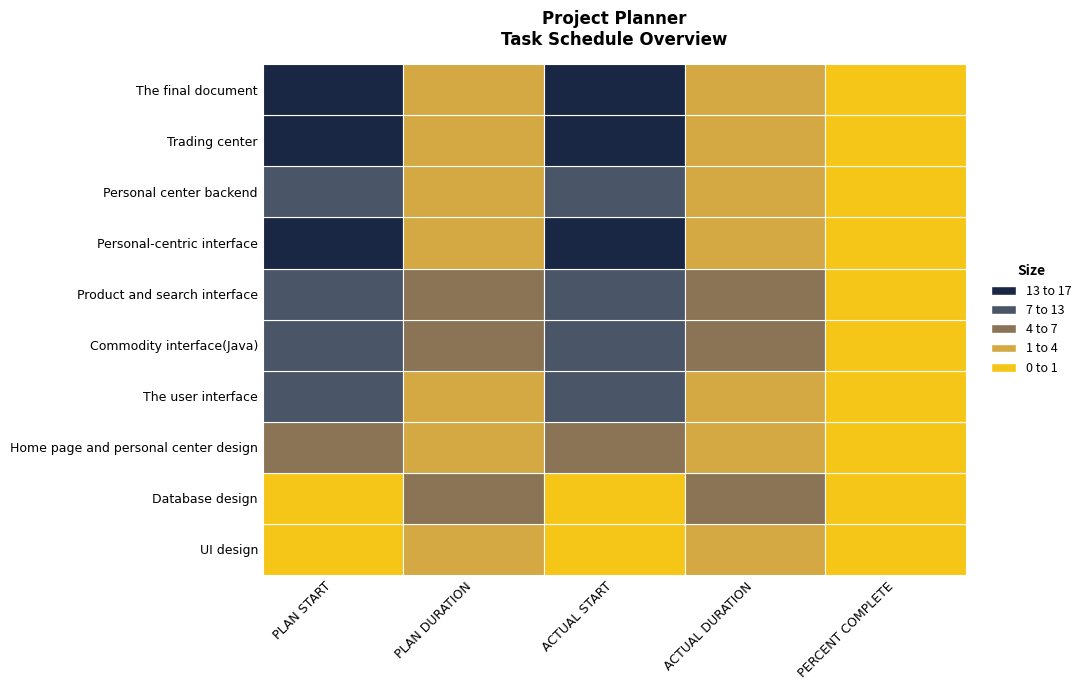

What is the difference between the highest and lowest values at 3?

5